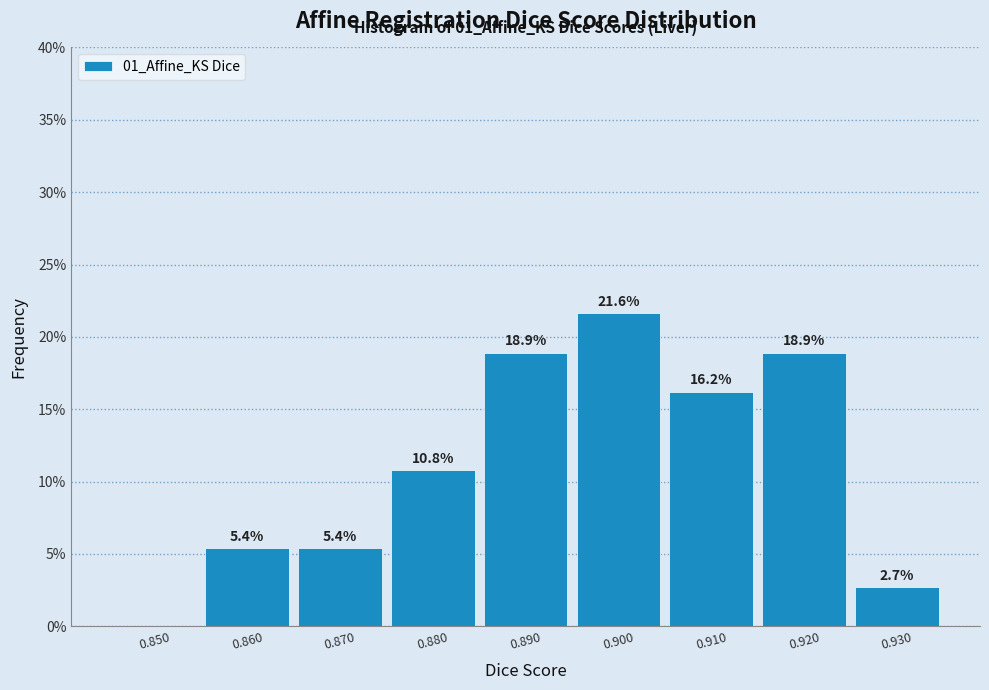

Over which range of the x-axis is the bar tallest?

0.895 to 0.905